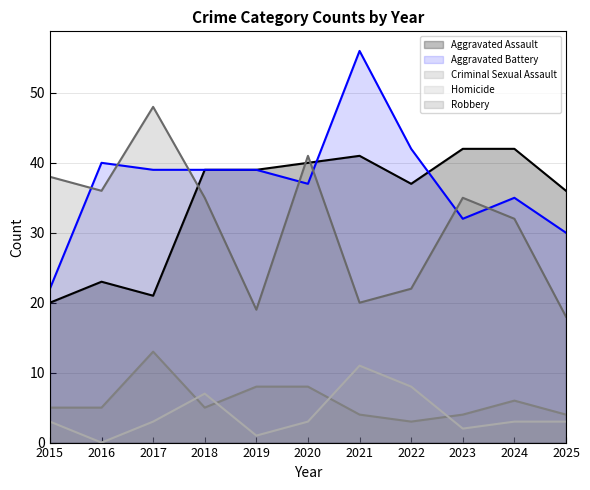

What is the value of the Homicide point at the 9th from the left?

2